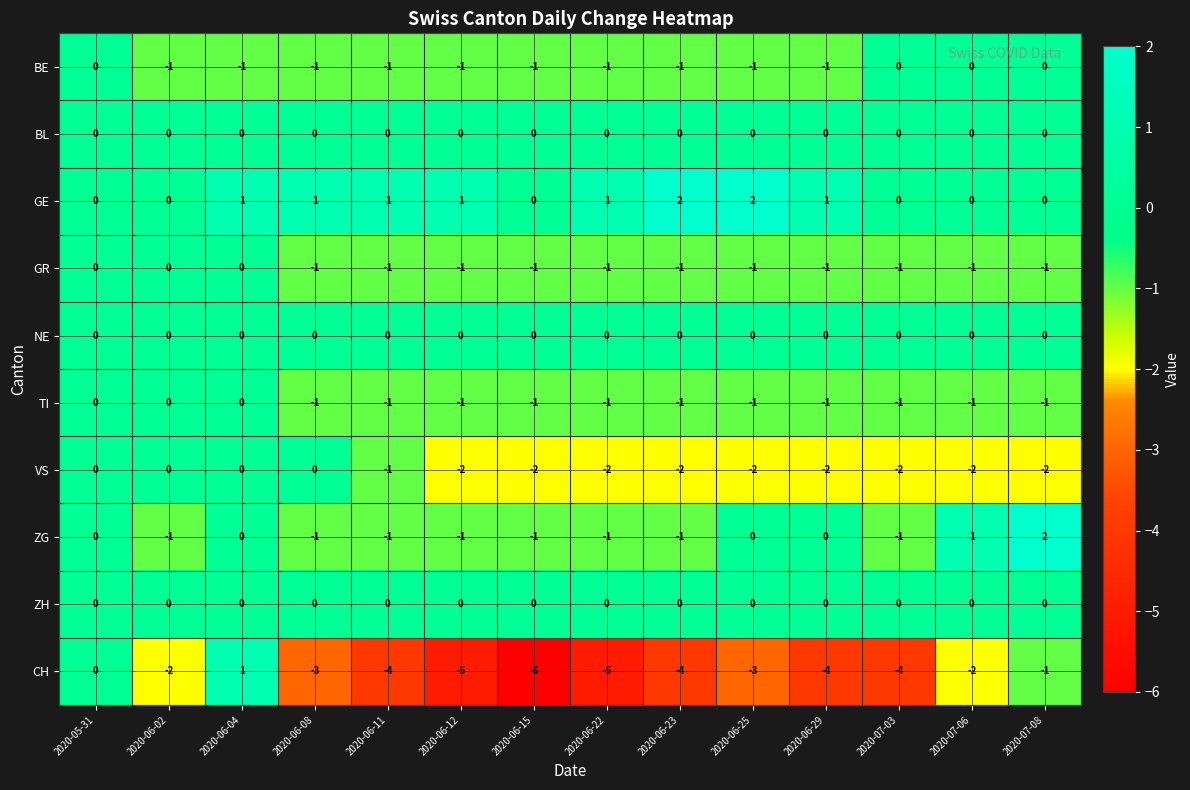

Which series has the largest total across all categories?

GE